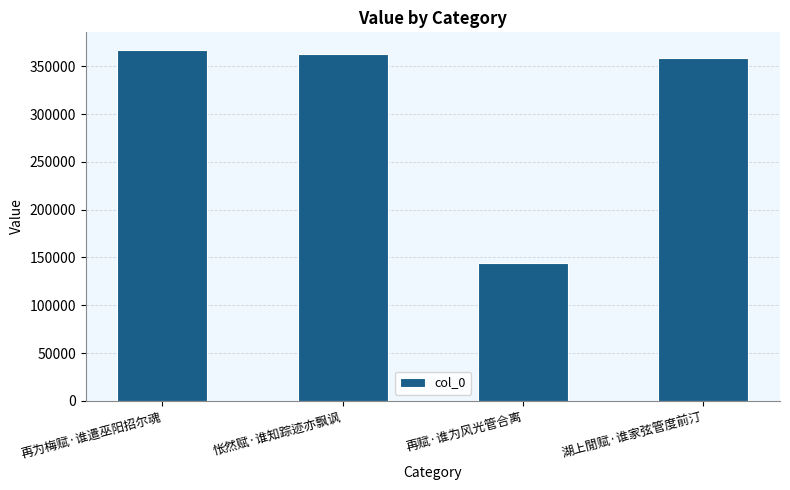

List the labels in order of value, largest first.

再为梅赋·谁遣巫阳招尔魂, 怅然赋·谁知踪迹亦飘讽, 湖上閒赋·谁家弦管度前汀, 再赋·谁为风光管合离